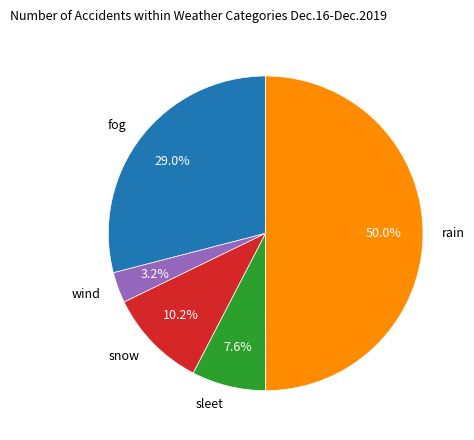

Rank the categories by value from lowest to highest.

wind, sleet, snow, fog, rain